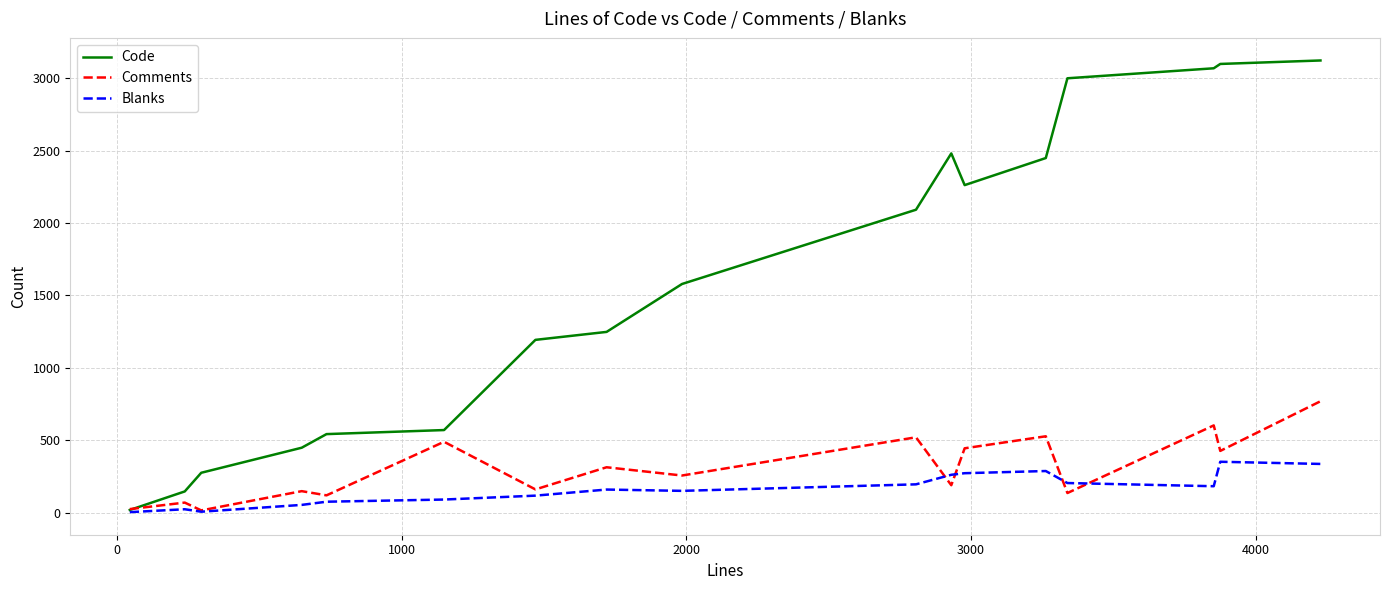

Rank the series by their maximum value, from lowest to highest.

Blanks, Comments, Code